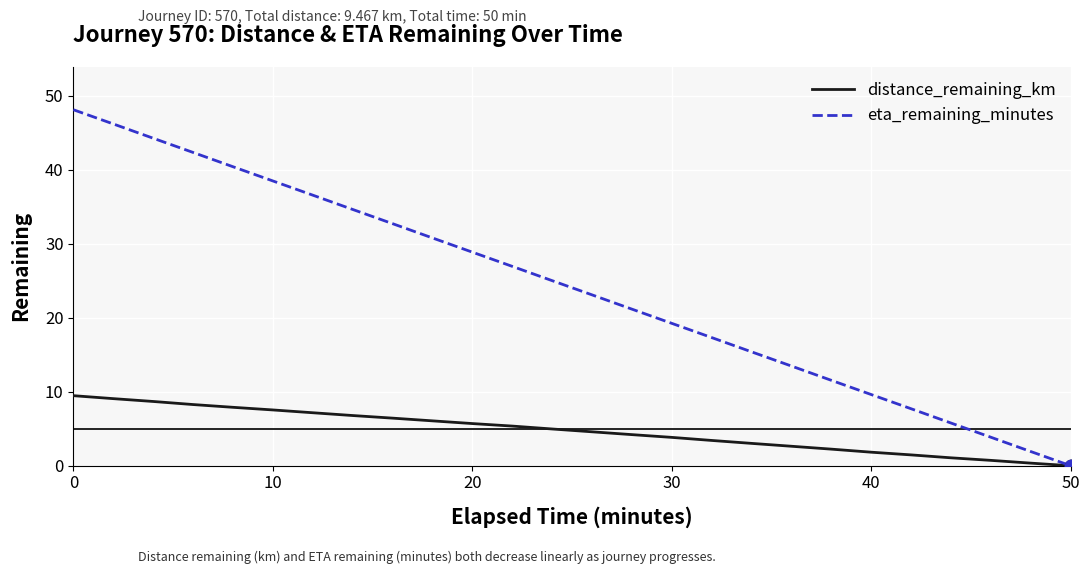

List the series in order of their overall mean, lowest first.

distance_remaining_km, eta_remaining_minutes